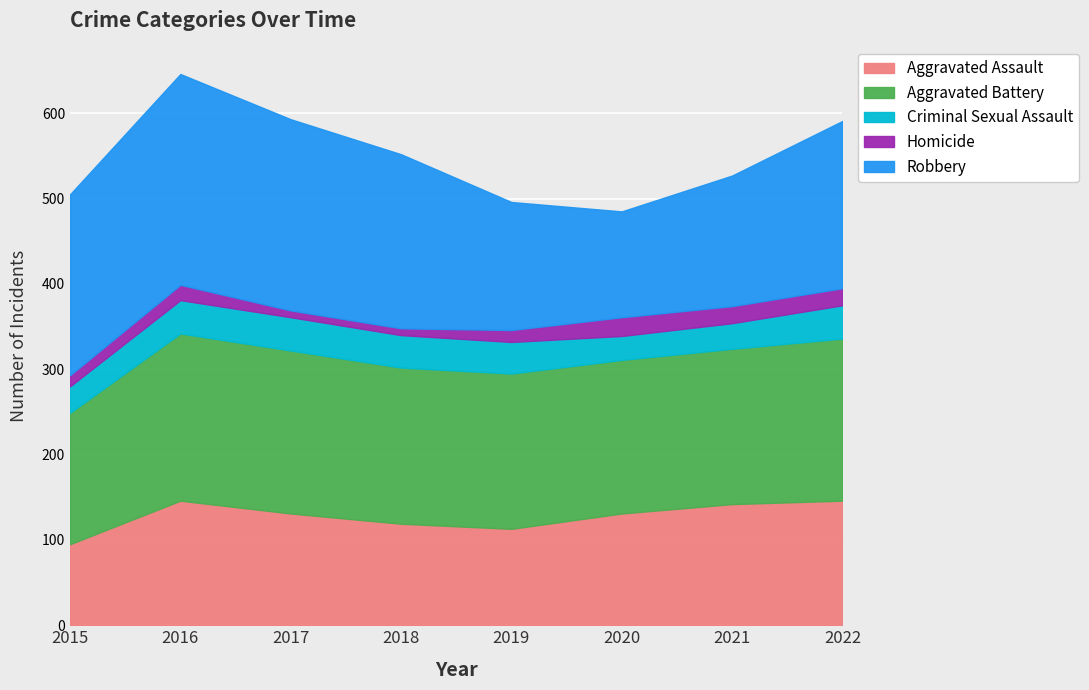

Rank the series at 2019 from lowest to highest value.

Homicide, Criminal Sexual Assault, Aggravated Assault, Robbery, Aggravated Battery